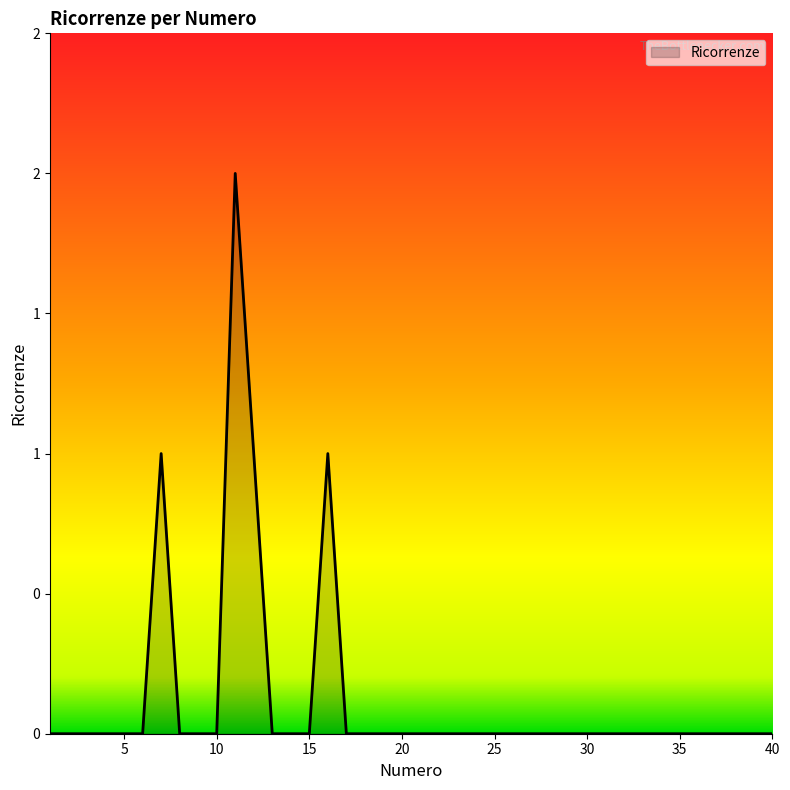

Reading right to left, what are all the values shown in this chart?

40=0	39=0	38=0	37=0	36=0	35=0	34=0	33=0	32=0	31=0	30=0	29=0	28=0	27=0	26=0	25=0	24=0	23=0	22=0	21=0	20=0	19=0	18=0	17=0	16=1	15=0	14=0	13=0	12=1	11=2	10=0	9=0	8=0	7=1	6=0	5=0	4=0	3=0	2=0	1=0